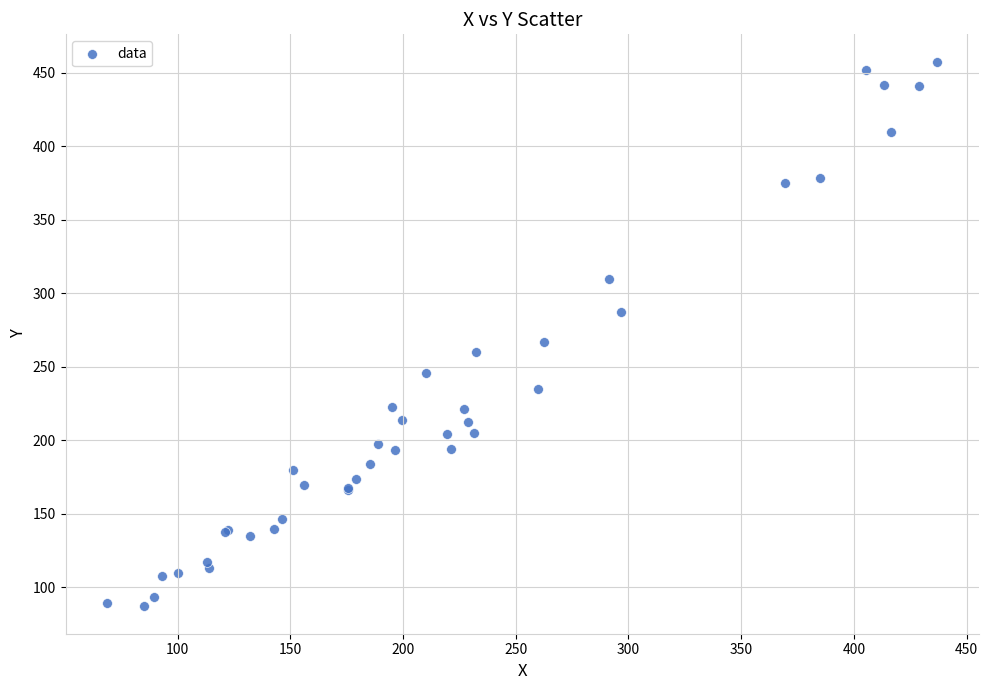

What Y value in the scatter plot is closest to 272?

266.8